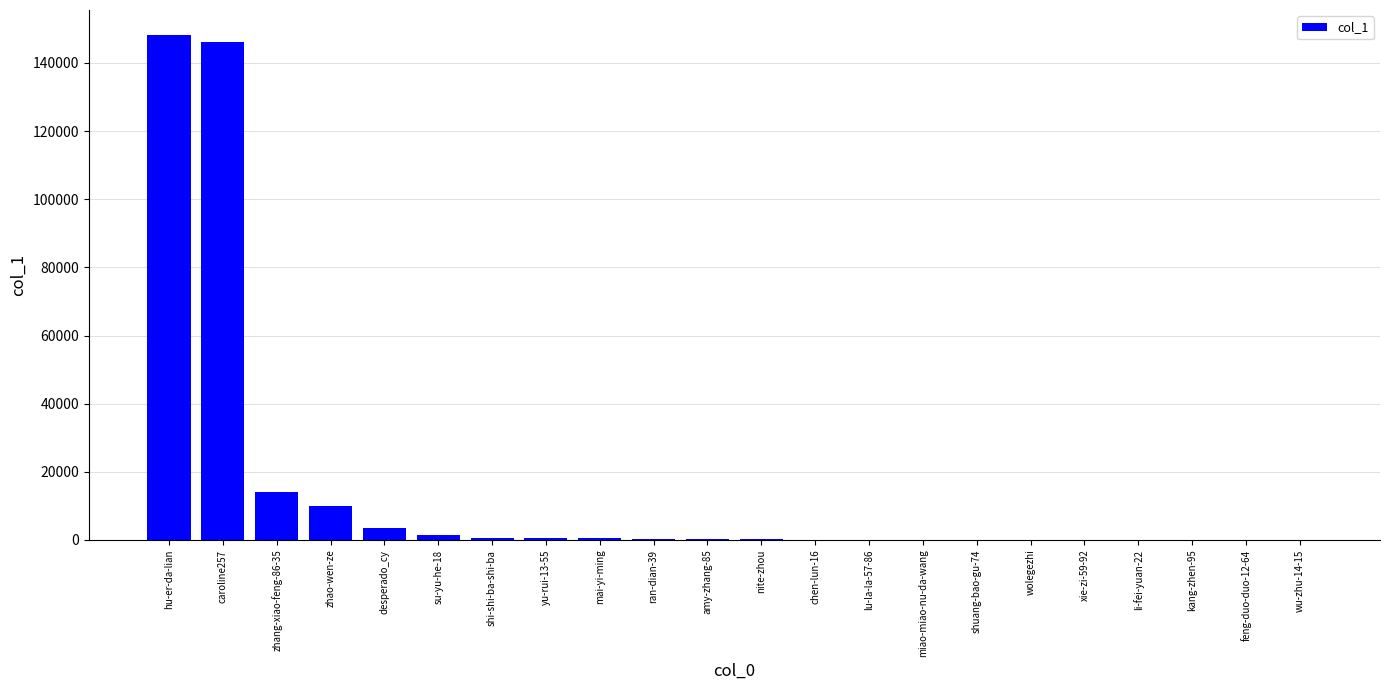

Are the bars grouped side by side (vs. stacked)?

No